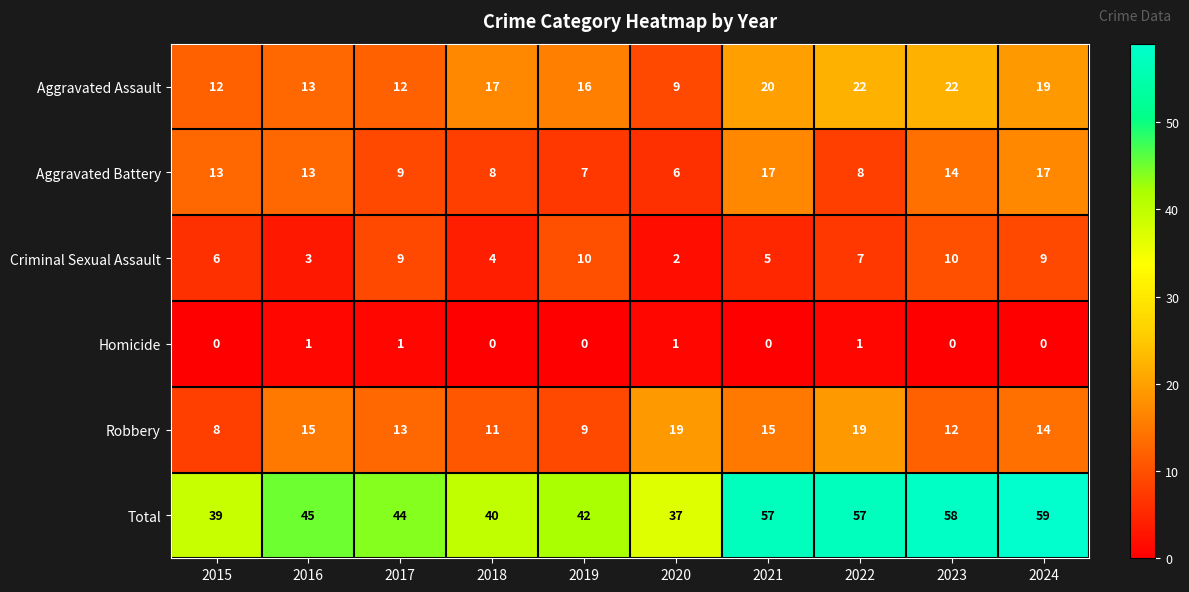

What is the difference between the maximum and minimum values in the Robbery series?

11